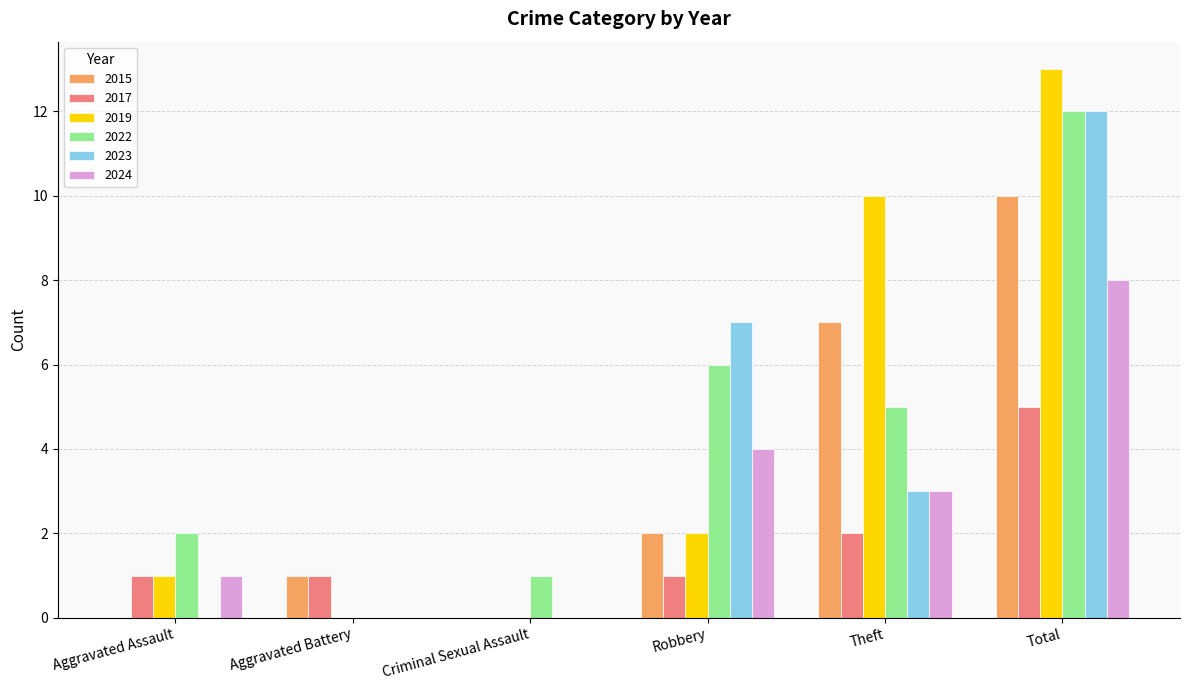

How many values in 2017 are above zero?

5